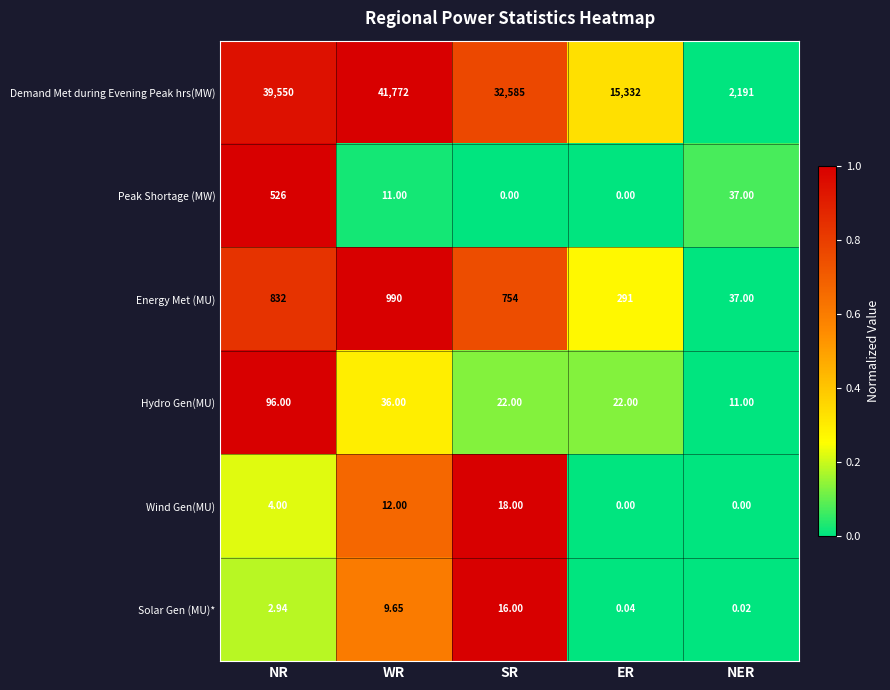

Which category has the highest value across all series?

WR